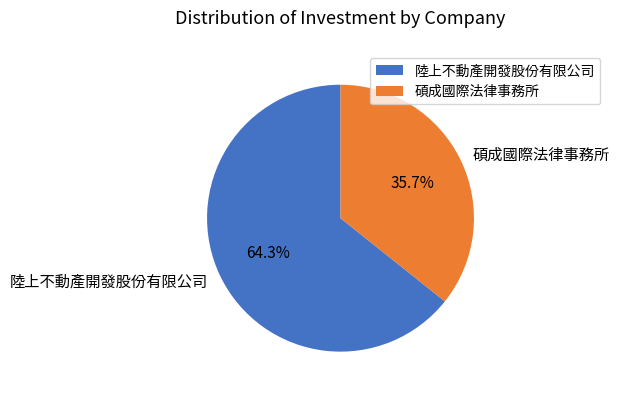

Does 陸上不動產開發股份有限公司 account for over 50% of the chart?

Yes